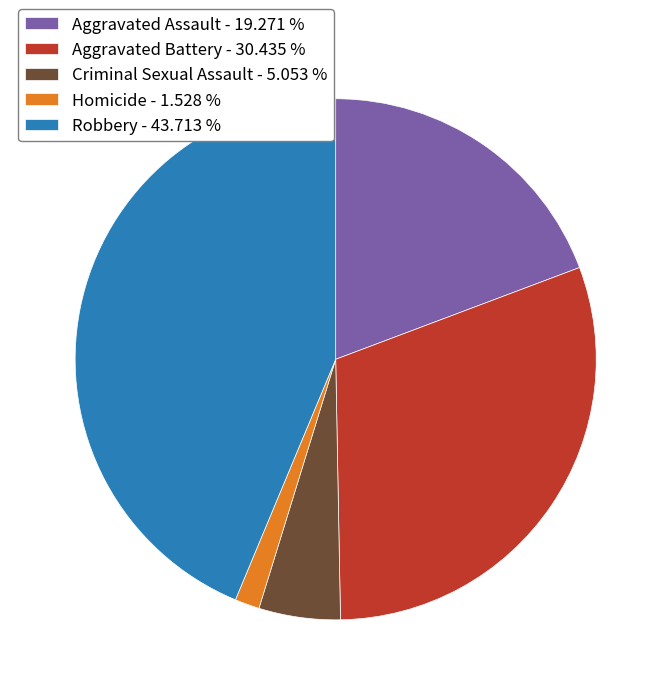

Which slice is the smallest?

Homicide